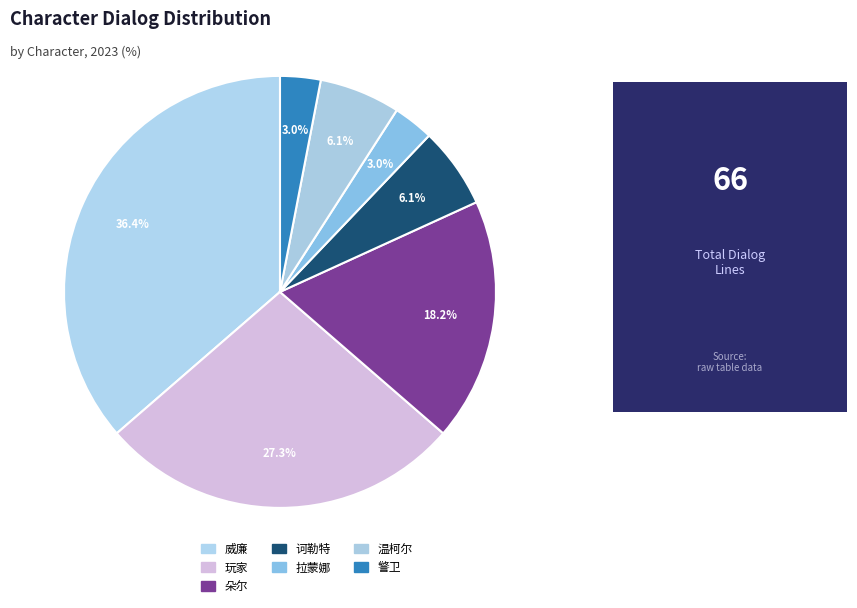

Is it true that 玩家 is 27% of the pie?

True